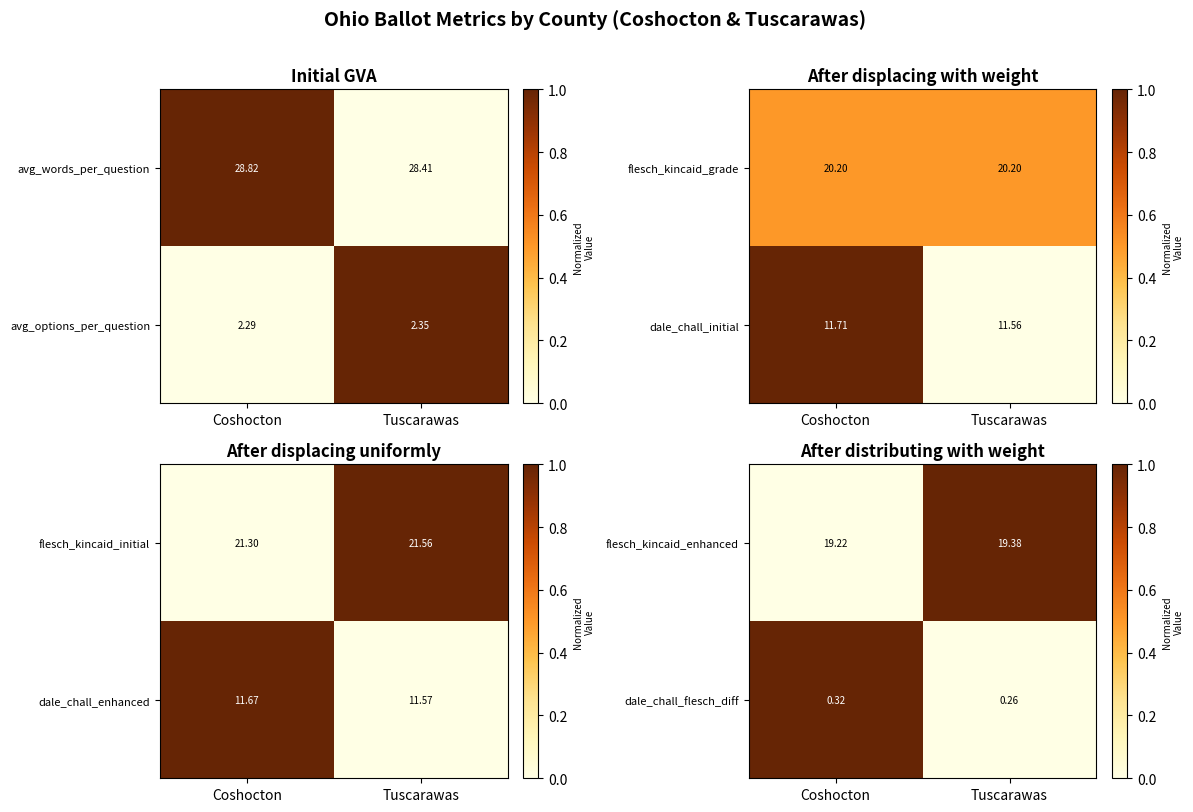

At which label is dale_chall_flesch_diff closest to 0?

Tuscarawas